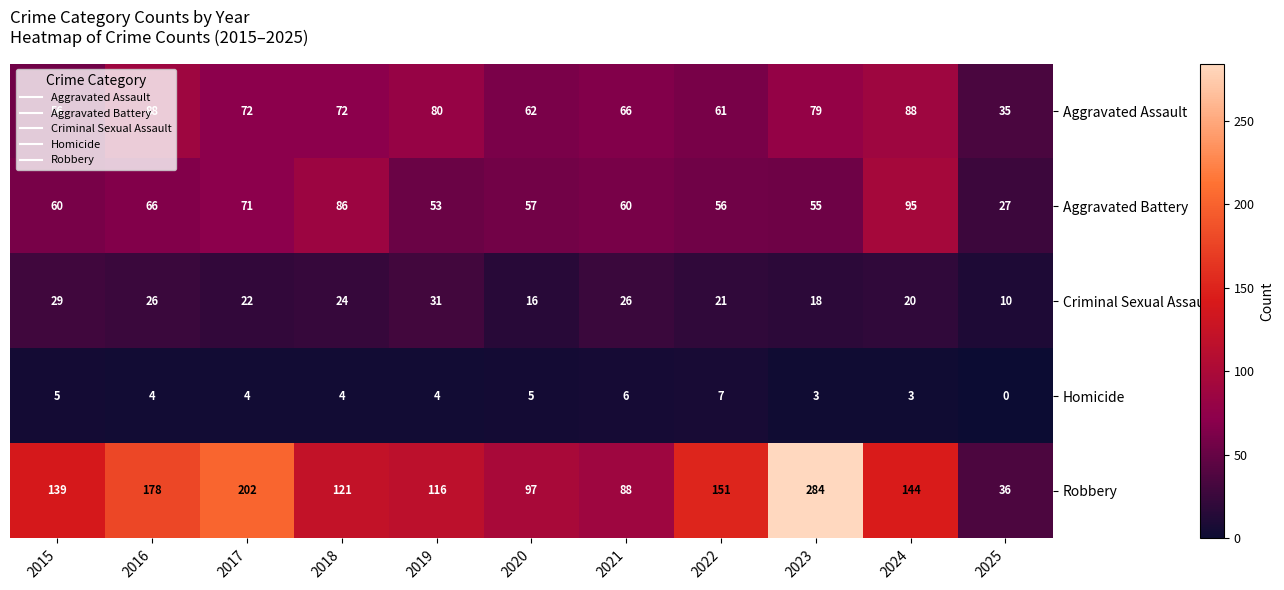

Which series has the largest range (max minus min)?

Robbery